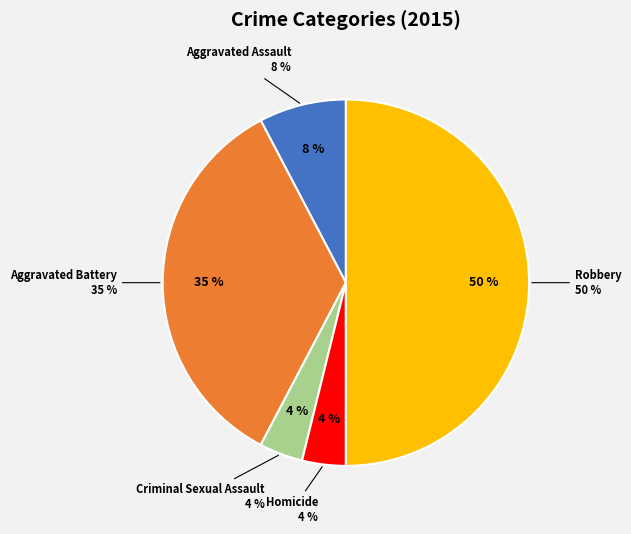

The Homicide slice represents 4% of the pie. True or false?

True